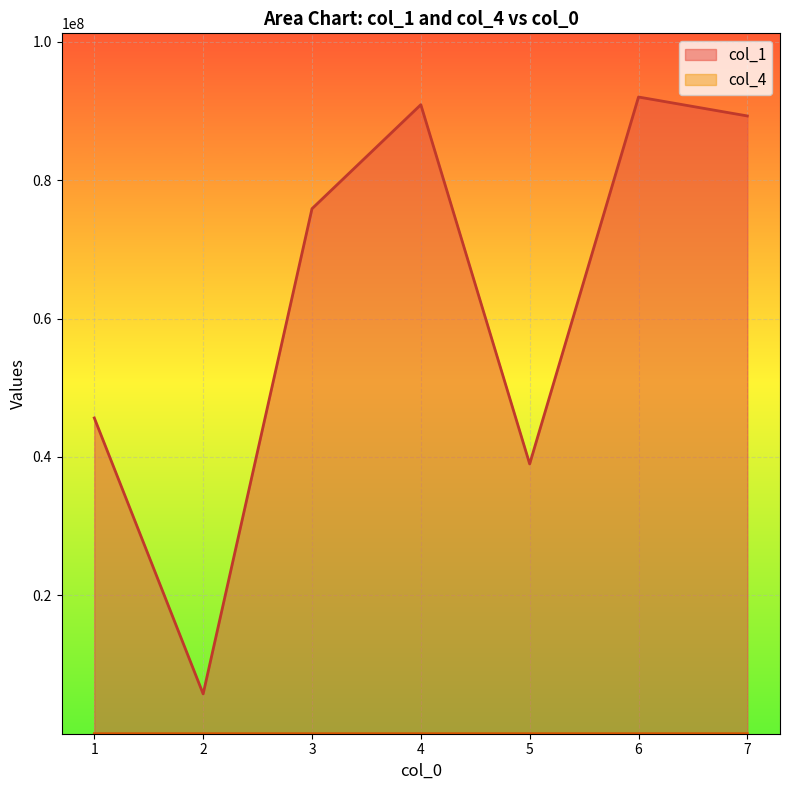

Reading left to right, extract all data points from this chart.

col_1: 1=45634826	2=5757595	3=75875858	4=90909021	5=38989883	6=92019021	7=89281212
col_4: 1=190	2=10	3=100	4=190	5=900	6=200	7=900